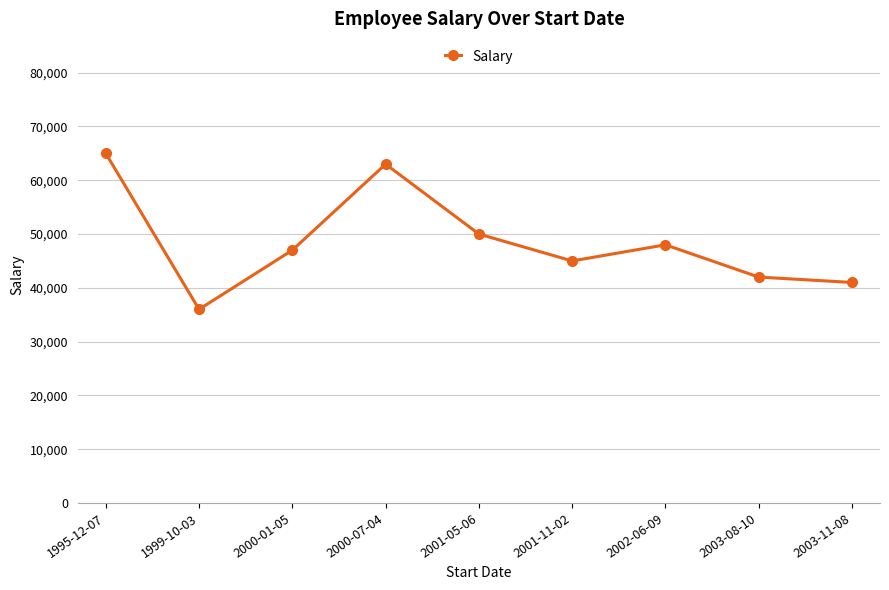

How many lines are shown in the chart?

1